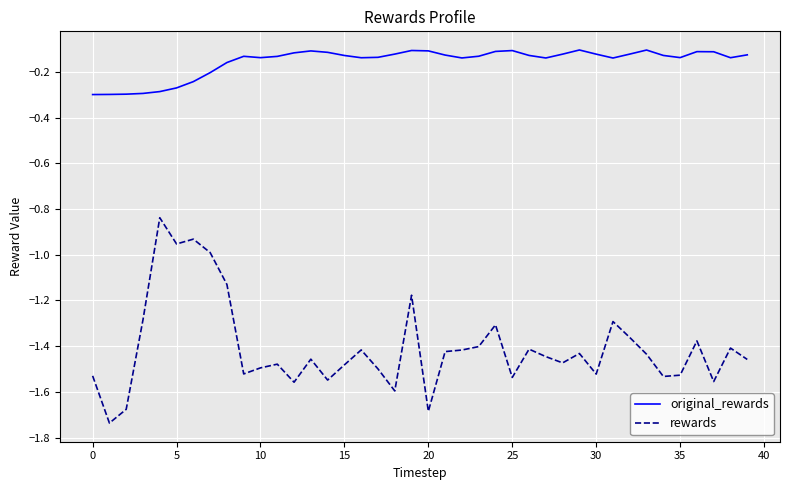

Which series has the widest spread of values?

rewards